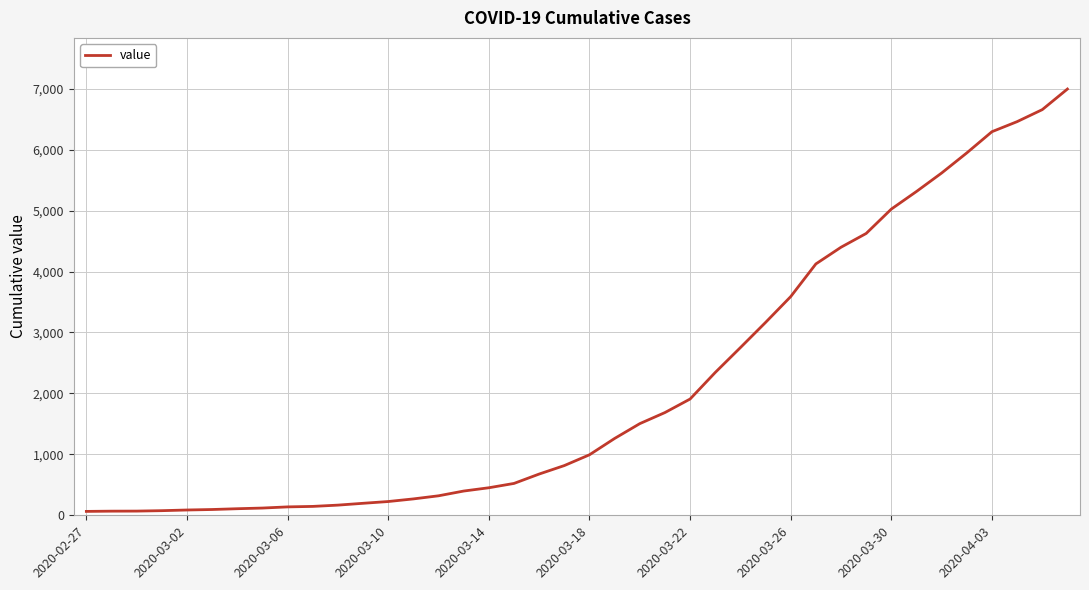

What is the average value?

2142